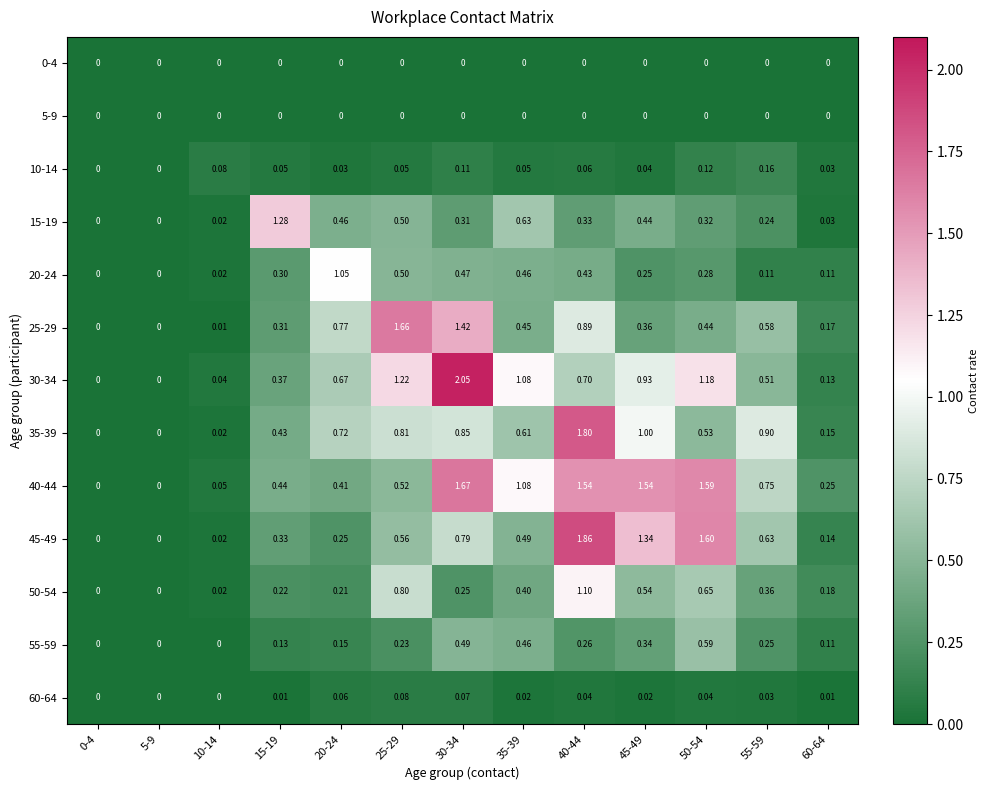

Is the value of 60-64 at 5-9 greater than the value of 45-49 at 25-29?

No